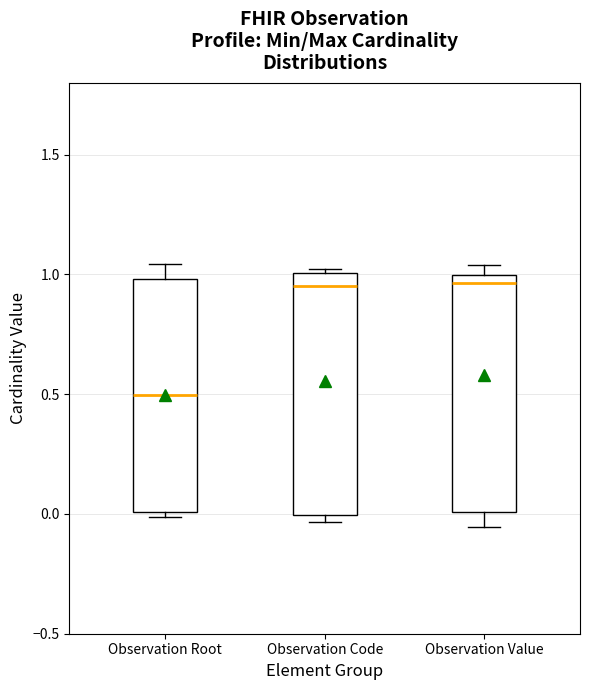

Reading left to right, transcribe this box plot: for each box, give where its median line is, the range the box spans, and where its two whiskers end, as read against the y-axis. The values are not printed on the chart, so give them approximately, as read against the axis.

Observation Root: median 0.50, box 0.00 to 1.00, whiskers 0.00 (just below the box's lower edge) to 1.05
Observation Code: median 0.95, box 0.00 to 1.00, whiskers -0.05 to 1.00 (just above the box's upper edge)
Observation Value: median 0.95, box 0.00 to 1.00, whiskers -0.05 to 1.05